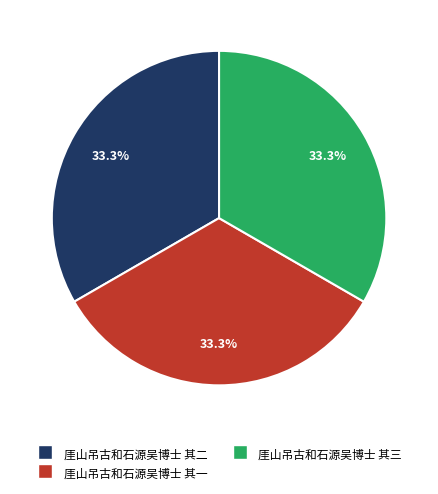

The 厓山吊古和石源吴博士 其二 slice represents 33% of the pie. True or false?

True